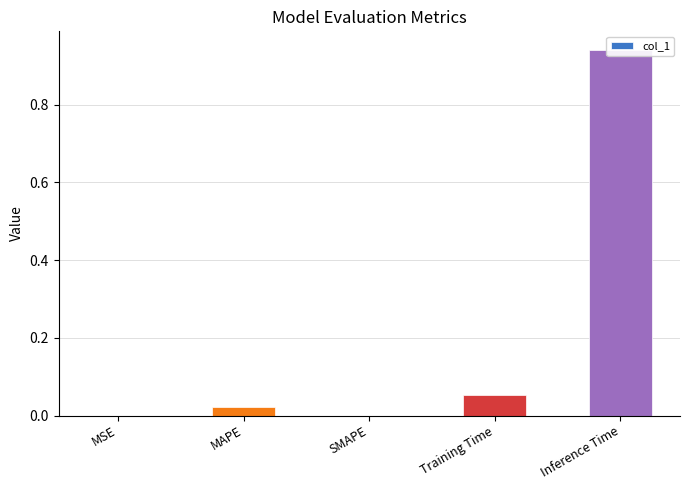

Where is the data nearest to the value 0?

SMAPE